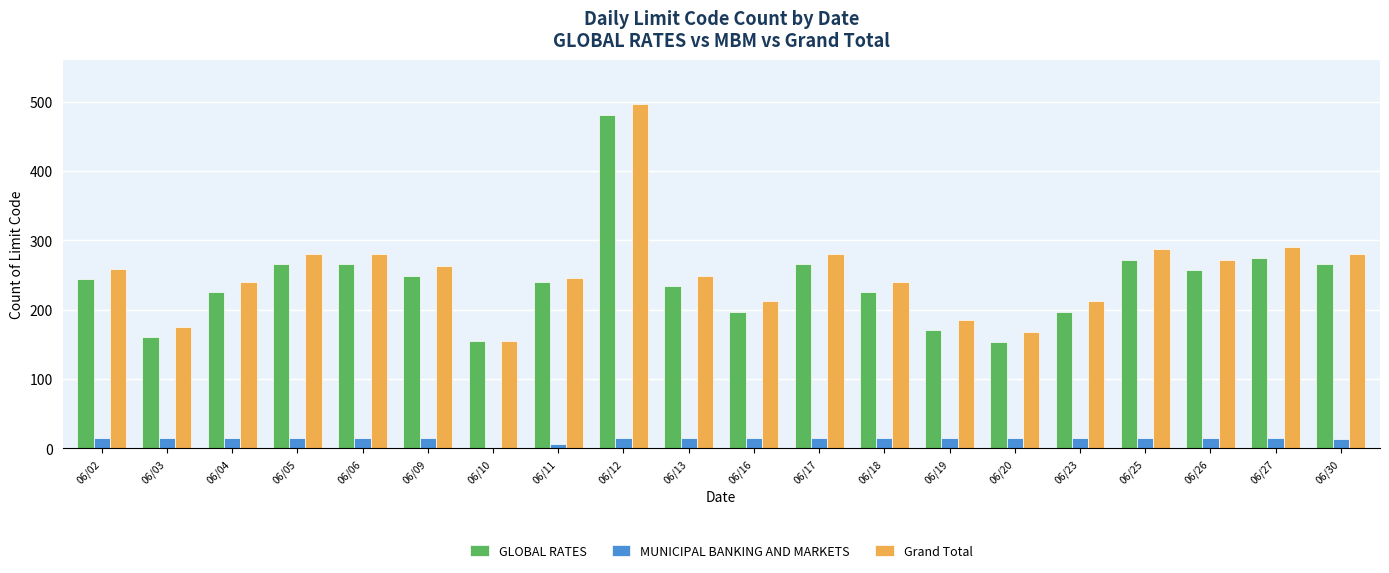

True or false: GLOBAL RATES has a value of 462 at 06/05.

False